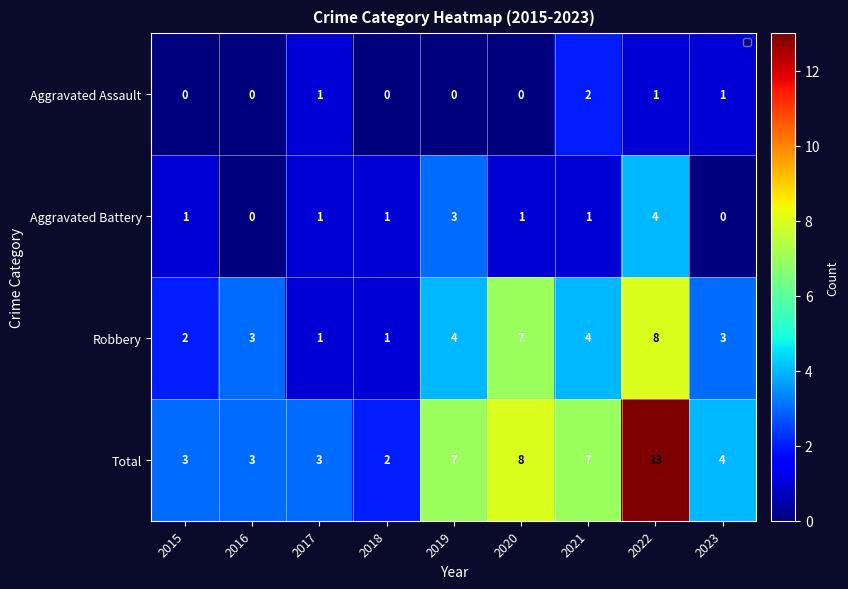

What is the difference between the highest and lowest values at 2022?

12